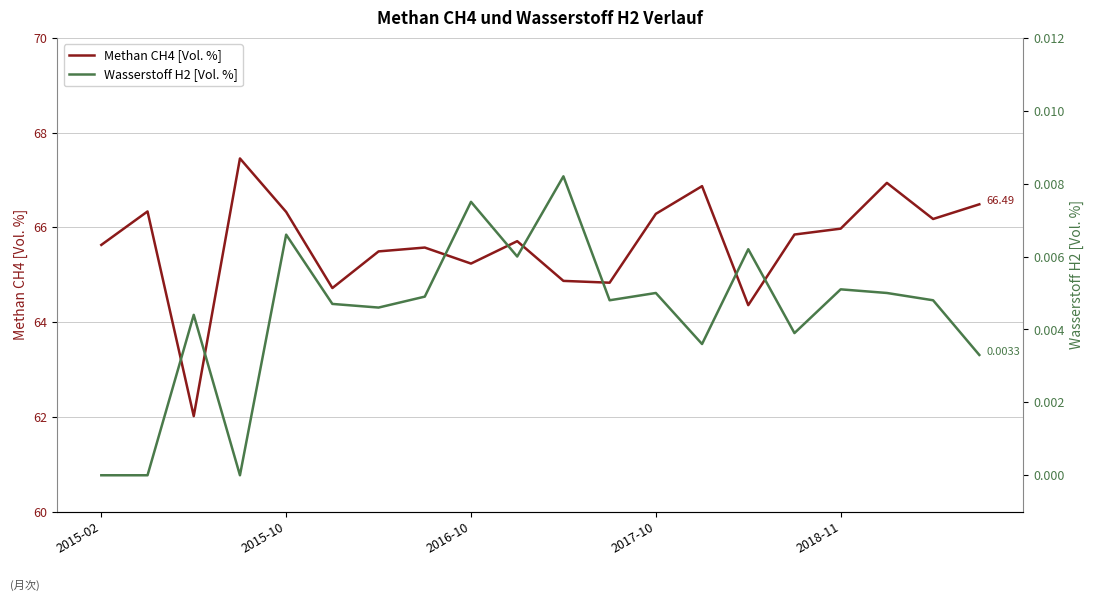

How many lines are shown in the chart?

2